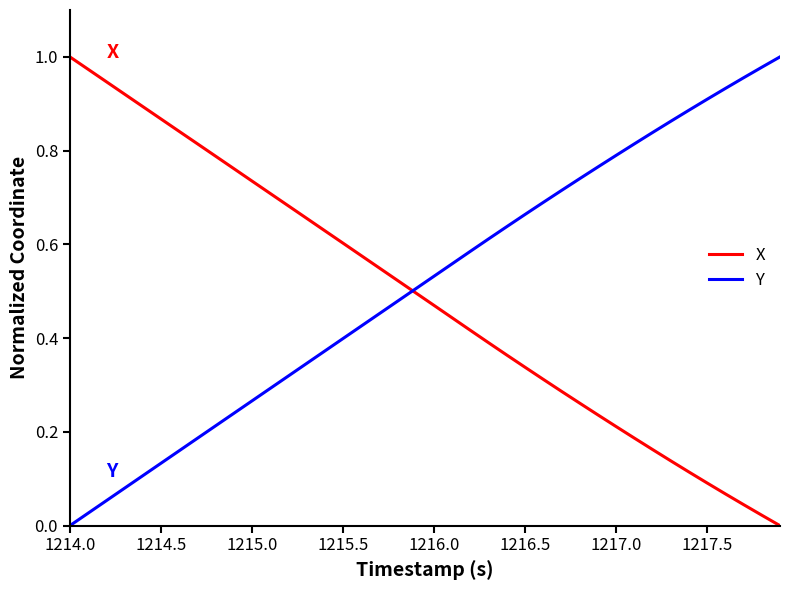

Is it true that X equals 1.3 at 1215.0?

False